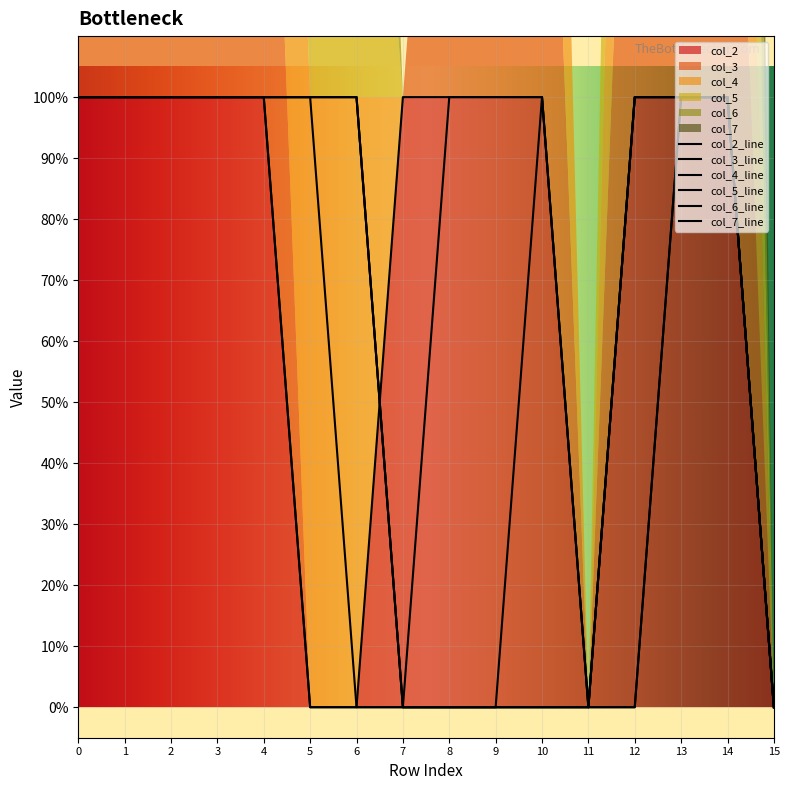

What is the total value across all series at 12?

4